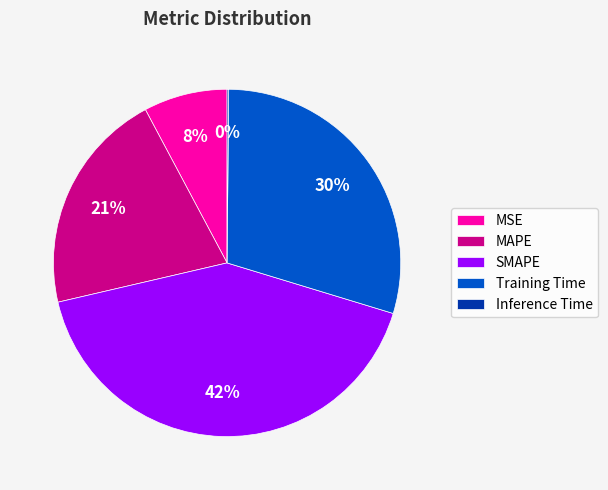

To the nearest percent, what percentage of the pie is Training Time?

30%